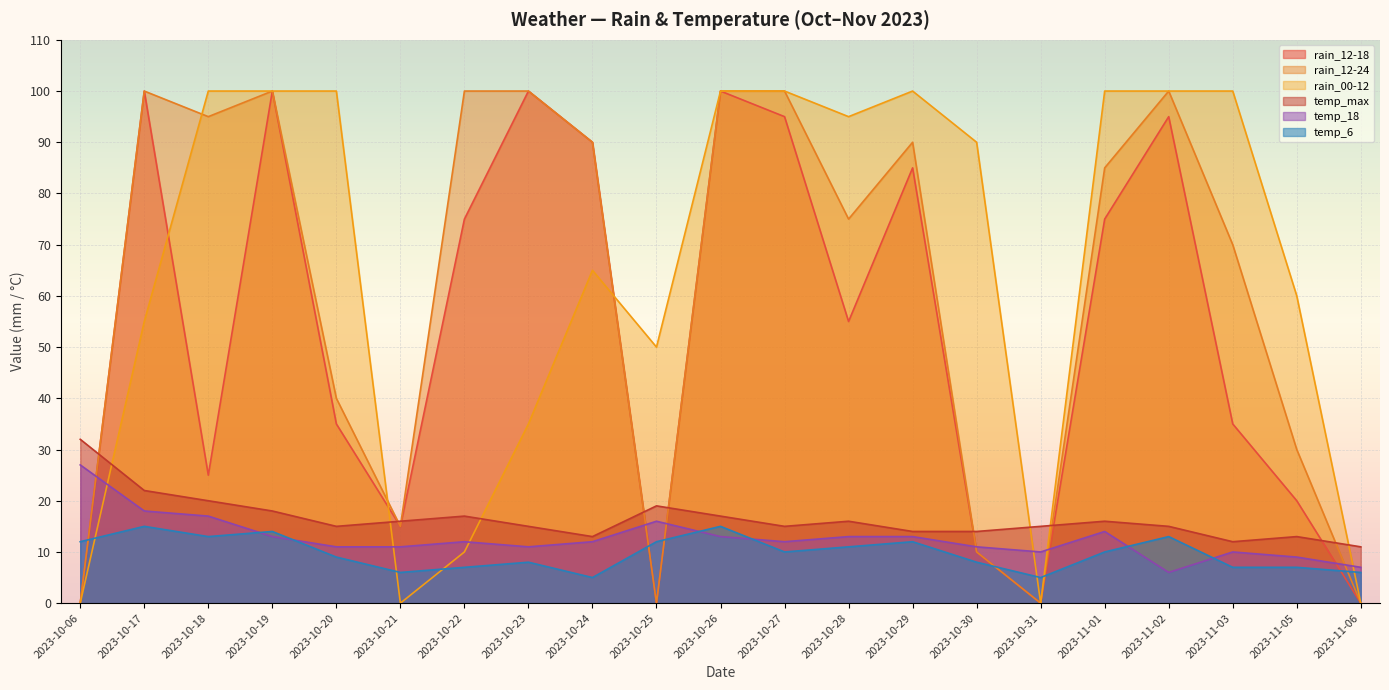

True or false: rain_00-12 has a value of 0 at 2023-10-21.

True